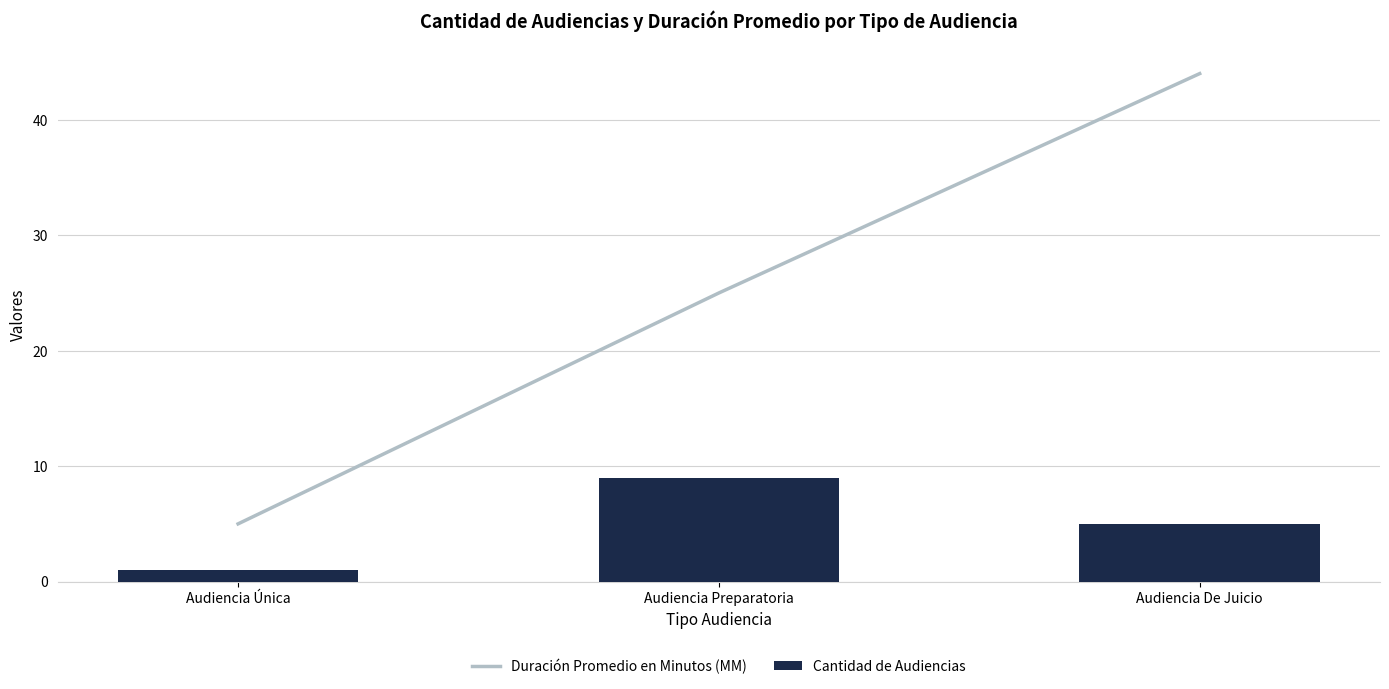

The Cantidad de Audiencias series shows 9 at Audiencia Preparatoria. True or false?

True